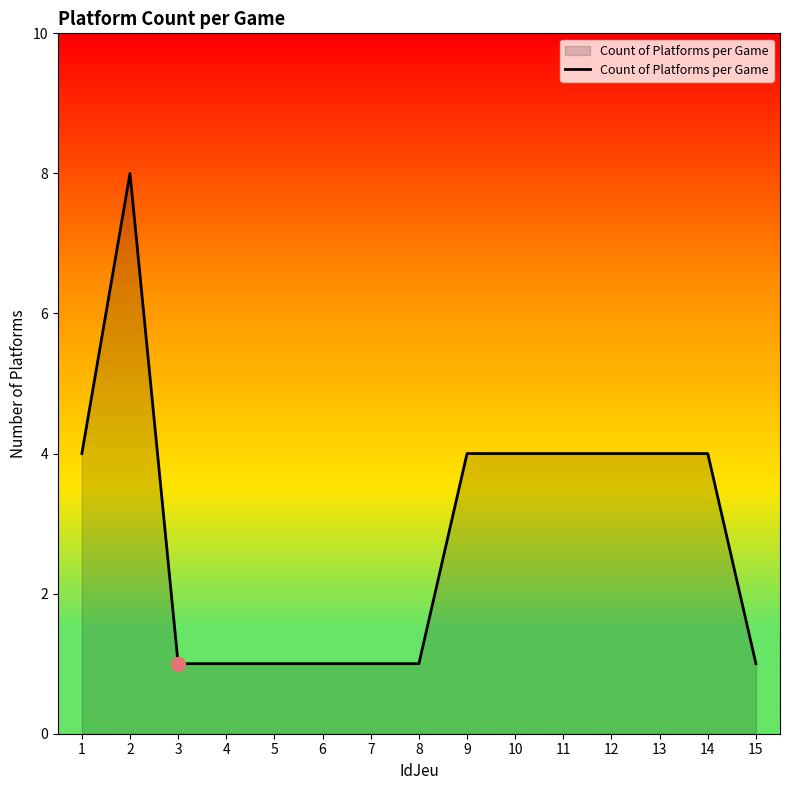

What is the greatest value displayed?

8